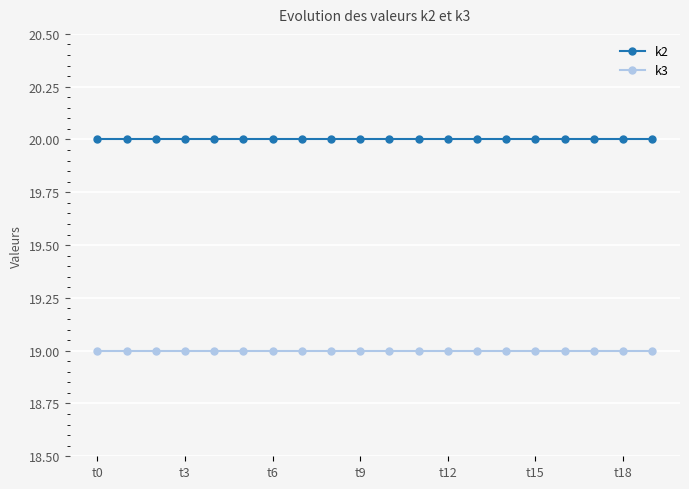

True or false: k3 and k2 intersect in this chart.

False